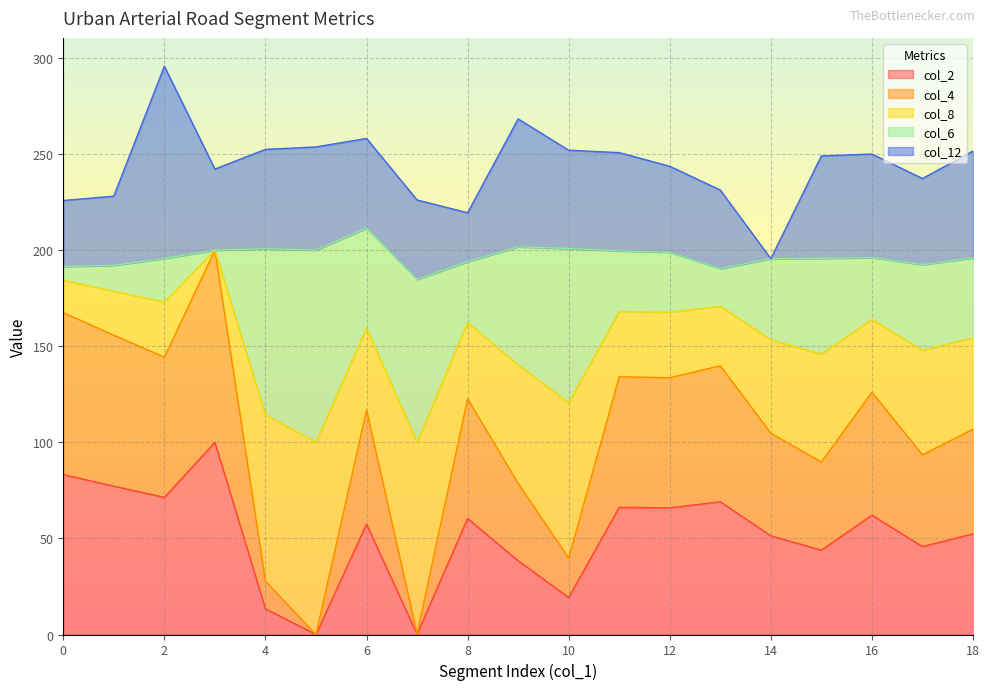

What is the total value across all series at 18?

251.6